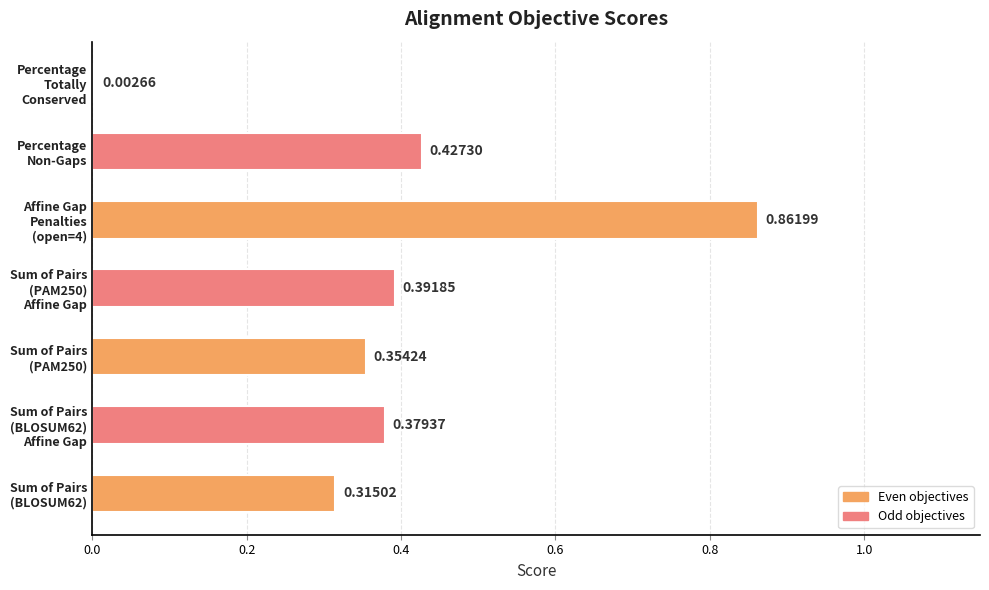

What is the sum of all values?

2.7